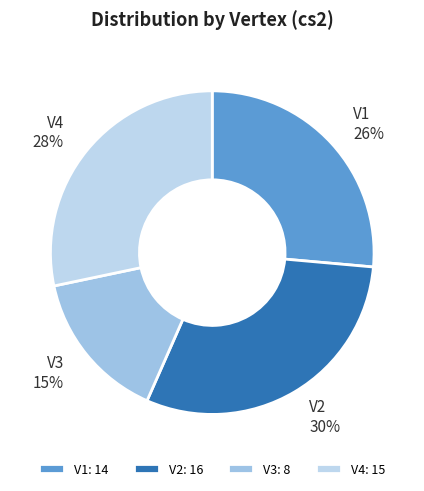

Does V4 represent more than half of the total?

No